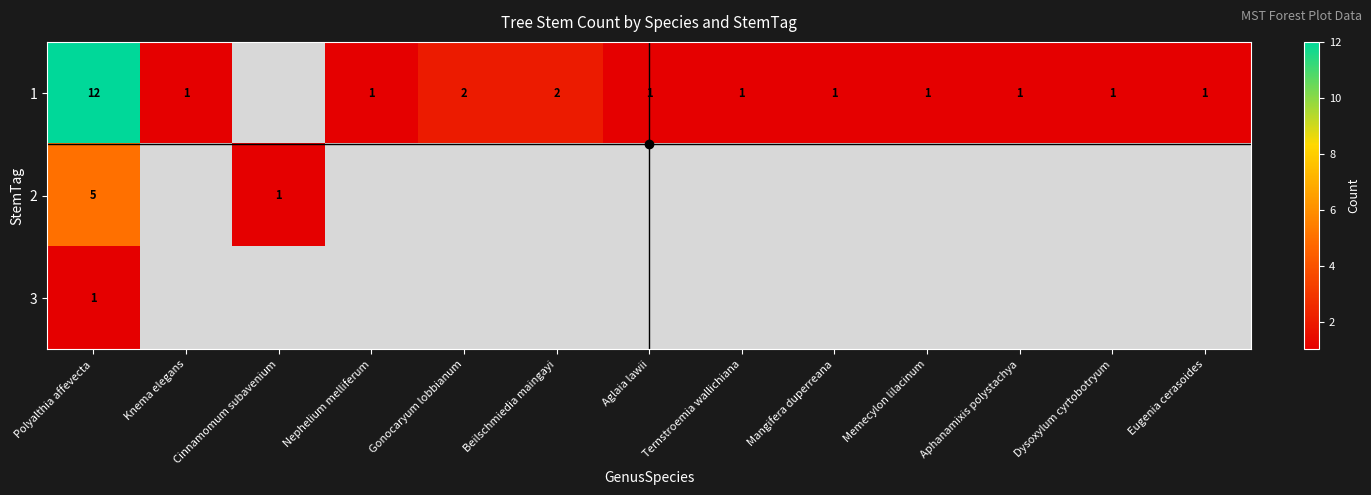

Is it true that 2 equals 1 at Cinnamomum subavenium?

True